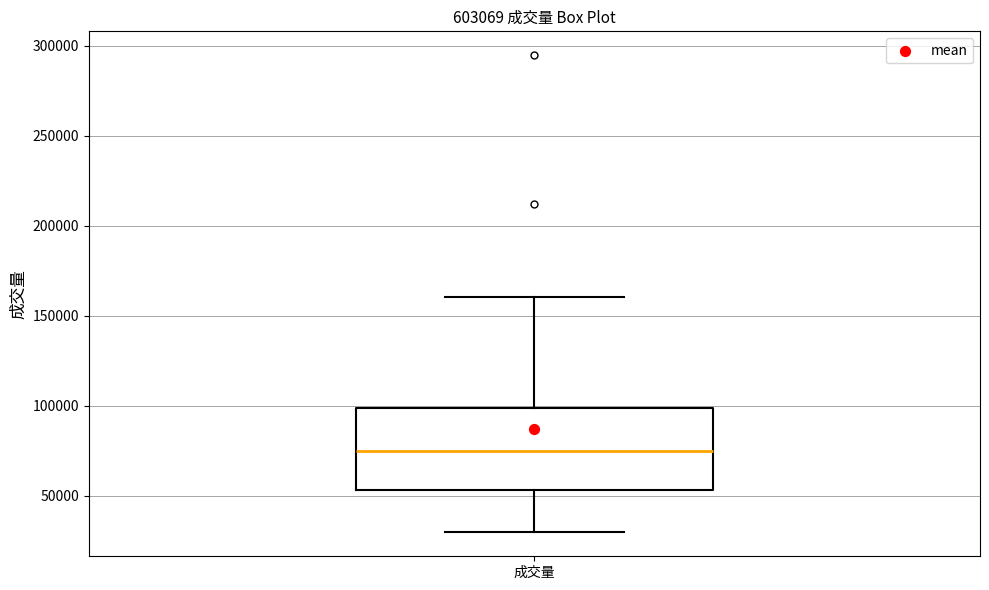

Read this box plot against the y-axis: the position of the median line, the range covered by the box, and the ends of both whiskers. The values are not printed on the chart, so give them approximately, as read against the axis.

median 75000, box 55000 to 100000, whiskers 30000 to 160000